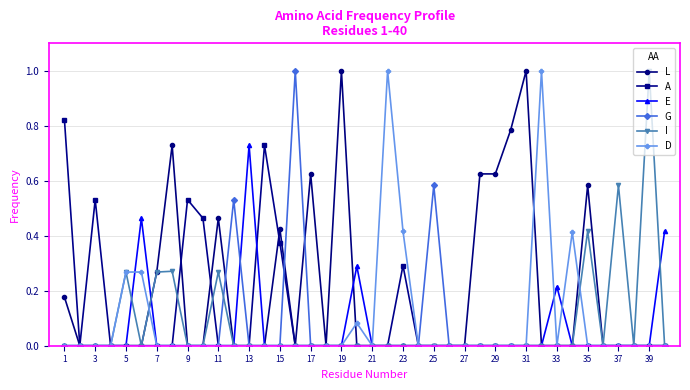

What is the greatest value displayed?

1.0